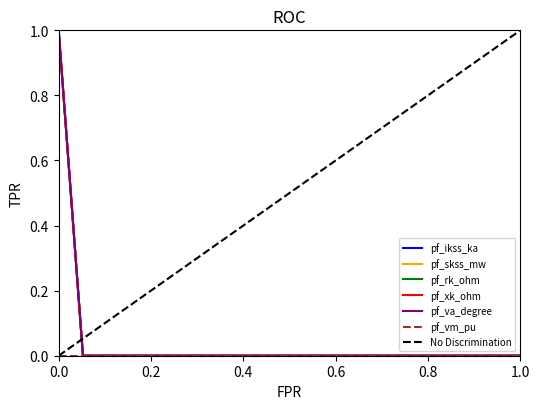

List the series in order of their peak value, lowest first.

pf_ikss_ka, pf_skss_mw, pf_rk_ohm, pf_xk_ohm, pf_va_degree